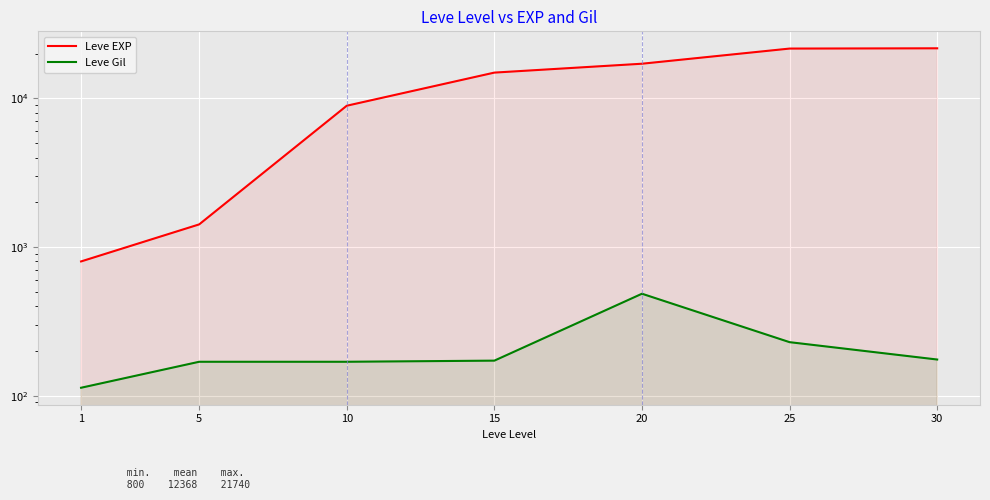

True or false: Leve EXP and Leve Gil cross at least once.

False